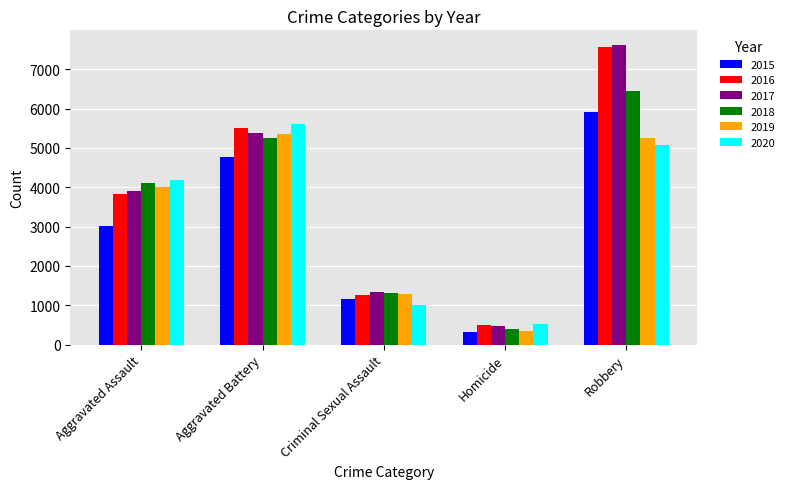

Is it true that 2017 equals 2302 at Aggravated Assault?

False